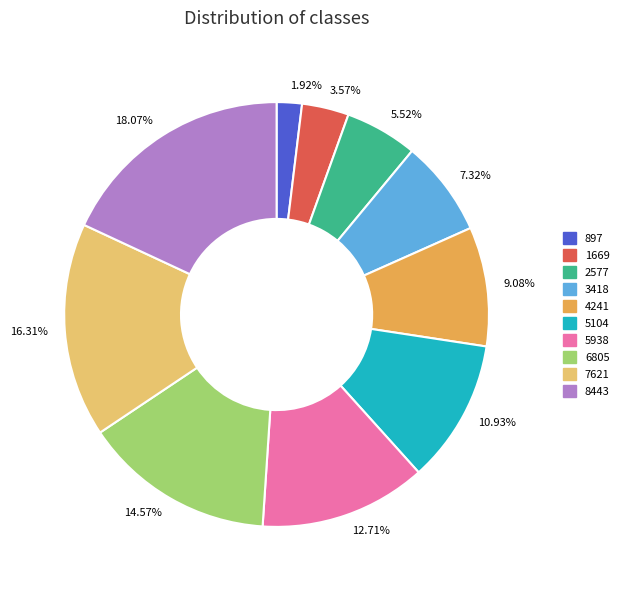

What is the total percentage of 5104 and 5938?

23.6%